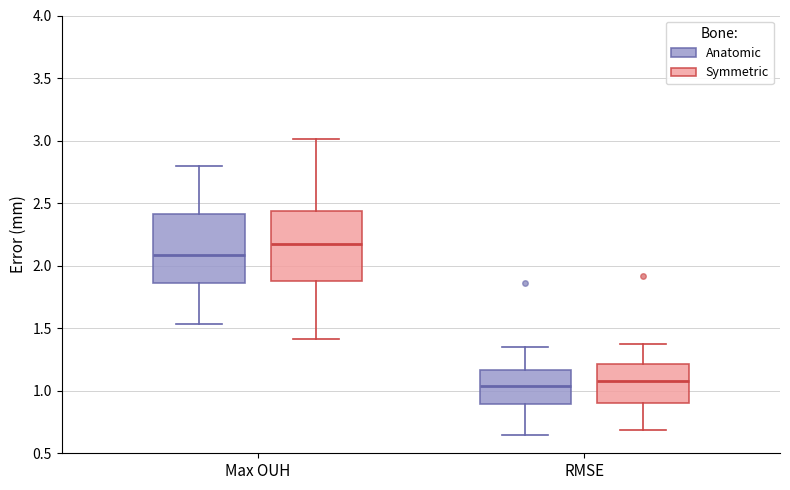

Where does the lower whisker of the box for RMSE (Anatomic) end on the y-axis? The values are not printed on the chart, so give them approximately, as read against the axis.

0.65